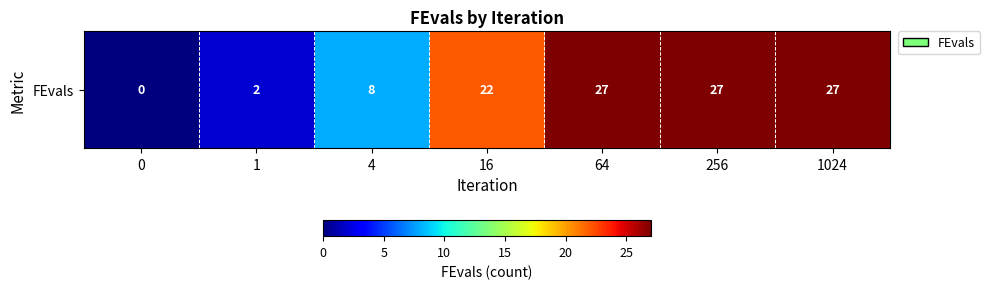

Read the value at 256.

27